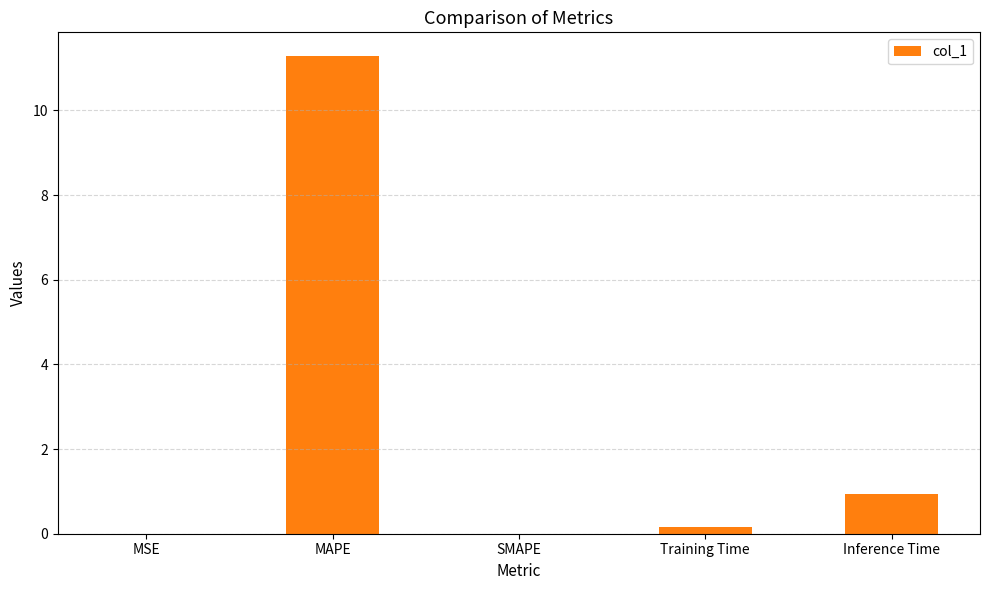

Approximately how many times larger is the value at Inference Time compared to MAPE?

0.1